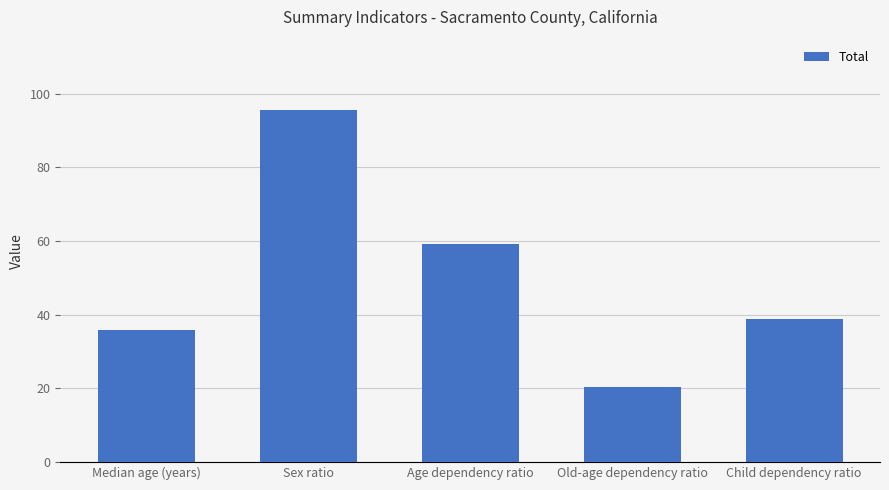

What is the average value?

49.9